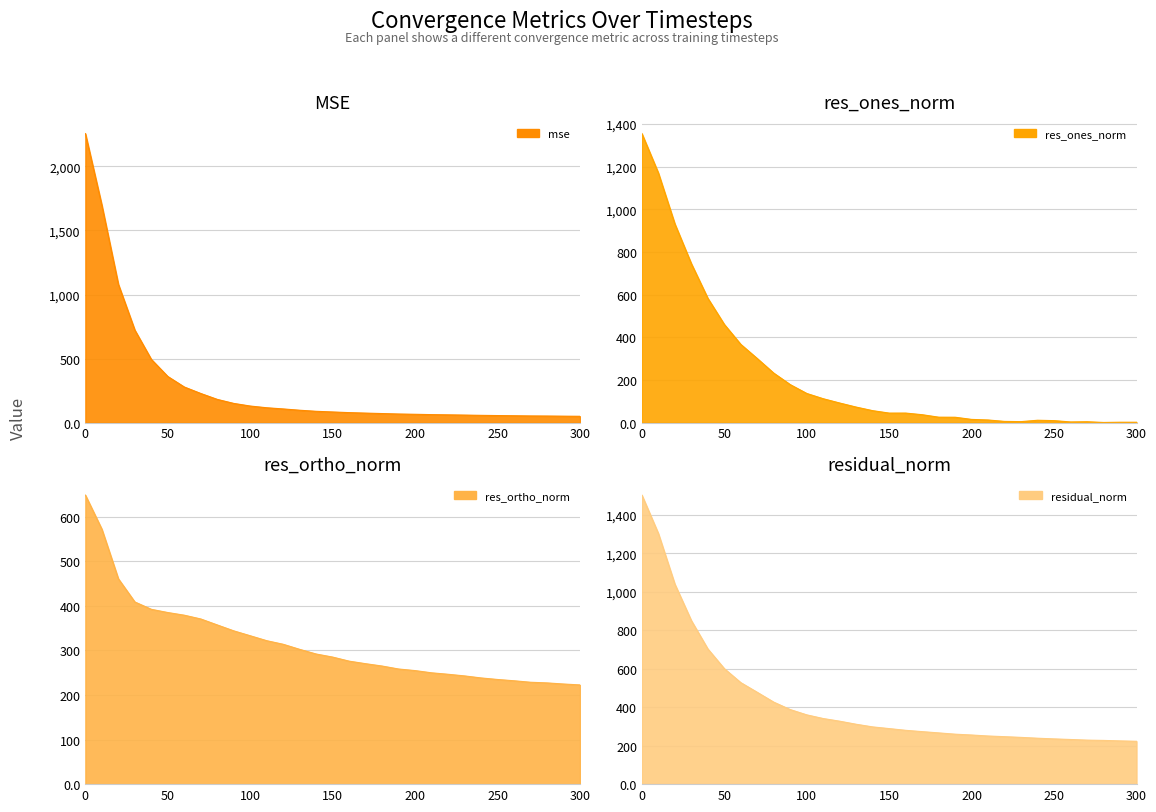

Which series has the widest spread of values?

mse